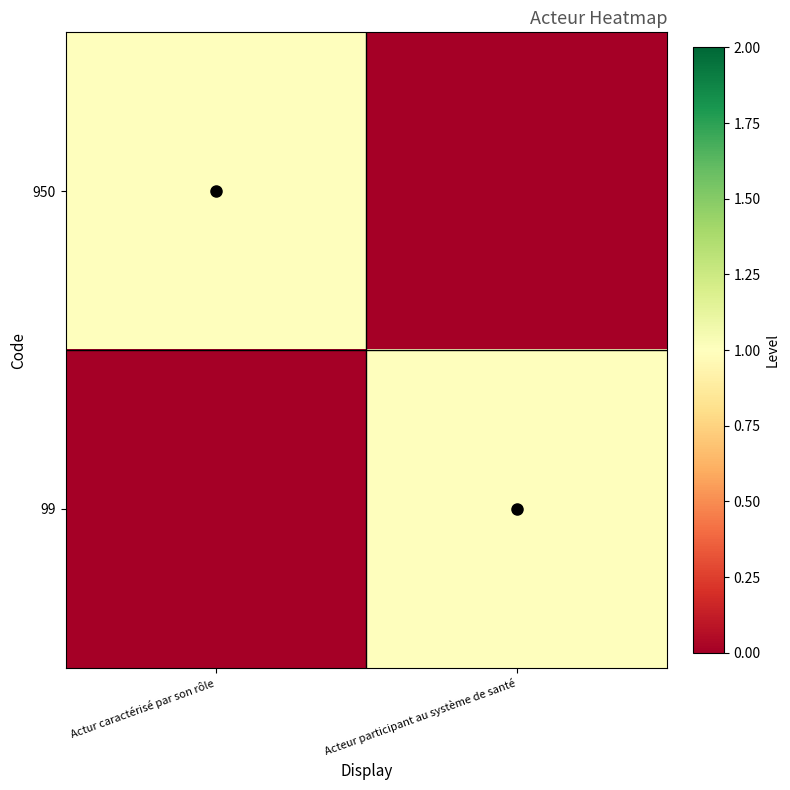

What is the difference between the maximum and minimum values in the 950 series?

1